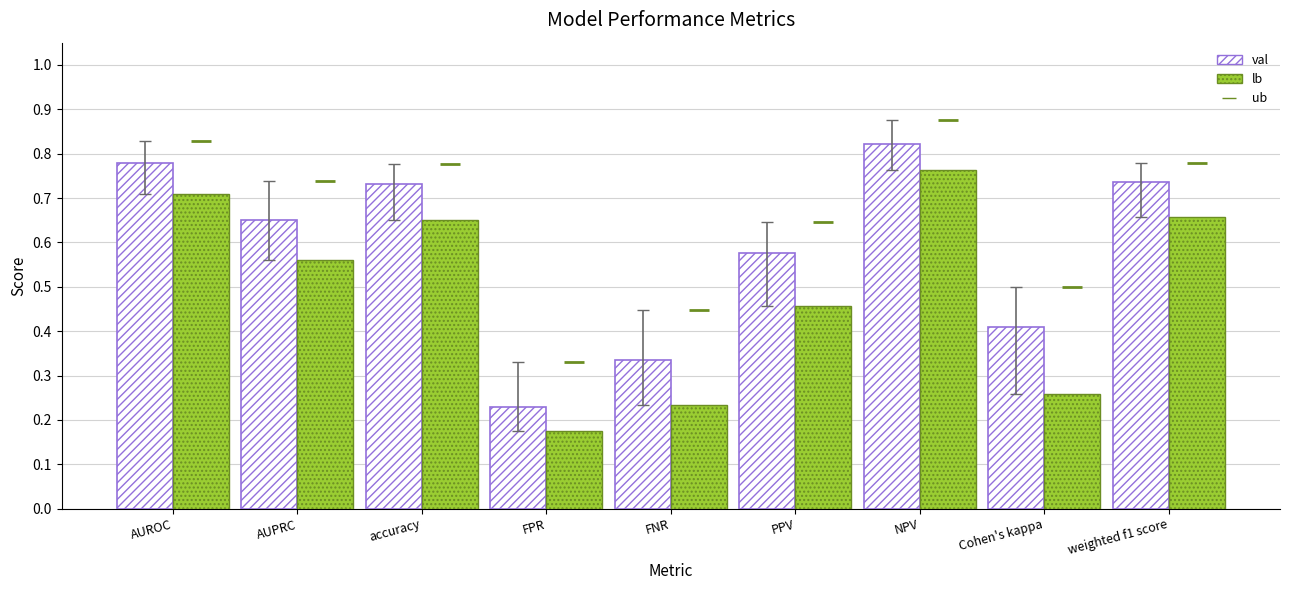

At which category is the sum across all series the highest?

NPV